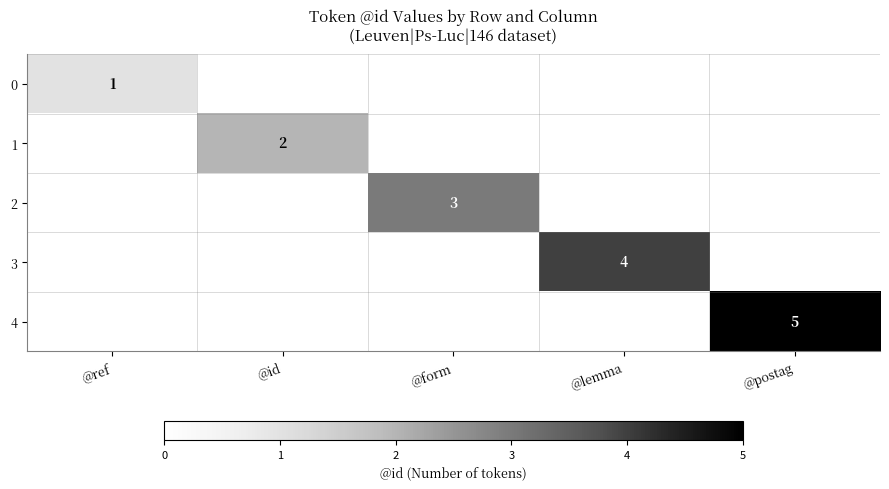

The value of 2 at @form is 1. True or false?

False